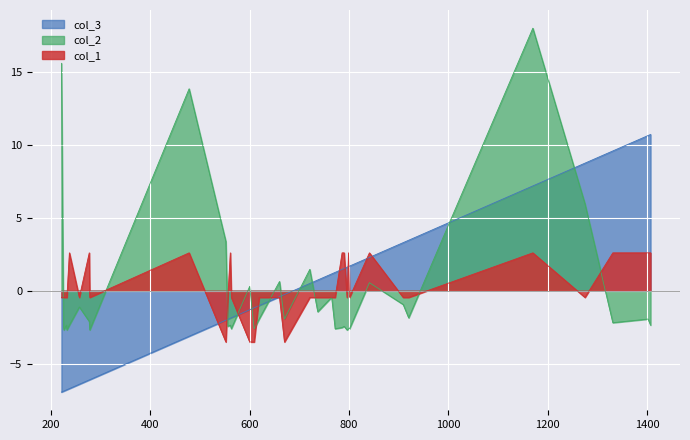

The value of col_3 at 841 is 4.1. True or false?

False